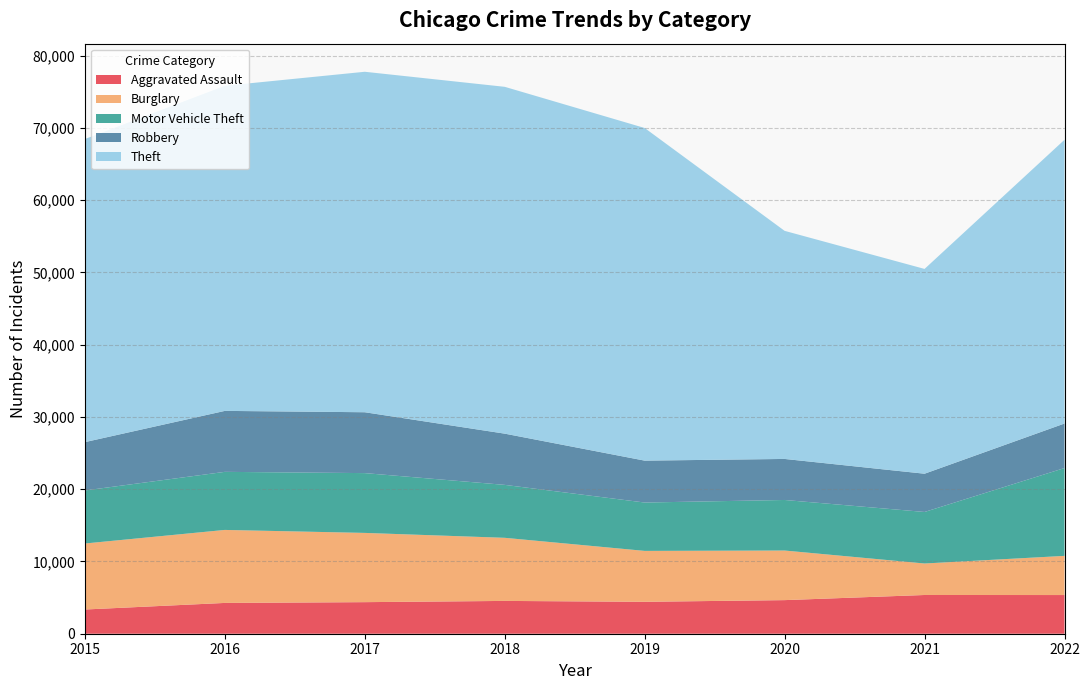

Reading right to left, what are all the values shown in this chart?

Aggravated Assault: 2022=5353	2021=5360	2020=4650	2019=4418	2018=4540	2017=4369	2016=4262	2015=3351
Burglary: 2022=5421	2021=4360	2020=6864	2019=7046	2018=8734	2017=9584	2016=10103	2015=9136
Motor Vehicle Theft: 2022=12156	2021=7131	2020=6996	2019=6692	2018=7326	2017=8276	2016=8037	2015=7339
Robbery: 2022=6162	2021=5294	2020=5680	2019=5800	2018=7090	2017=8424	2016=8438	2015=6691
Theft: 2022=39270	2021=28342	2020=31567	2019=46037	2018=48001	2017=47121	2016=44996	2015=41946